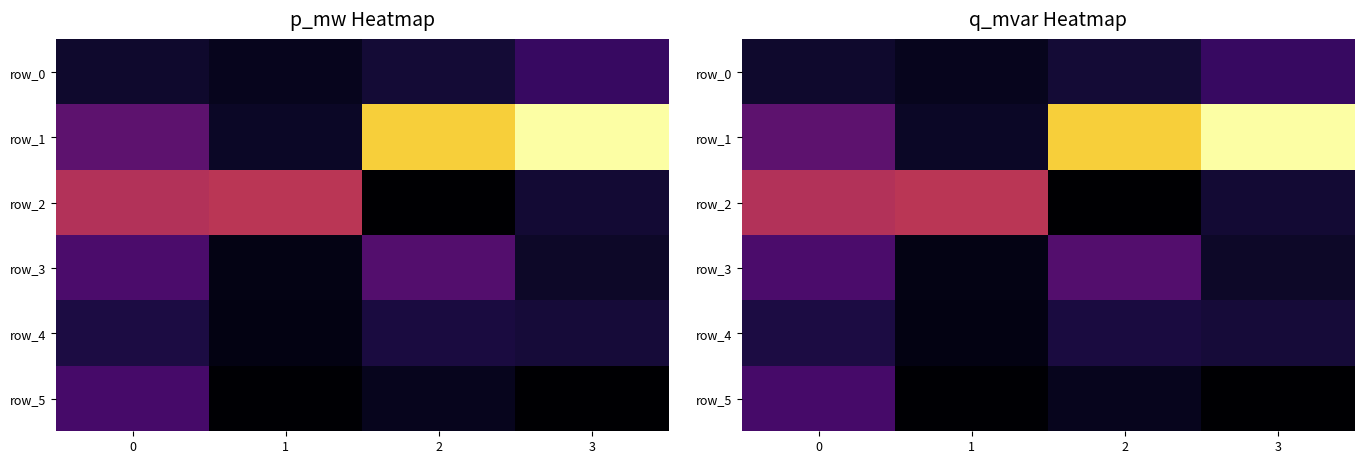

At which label does row_0 reach its peak?

3